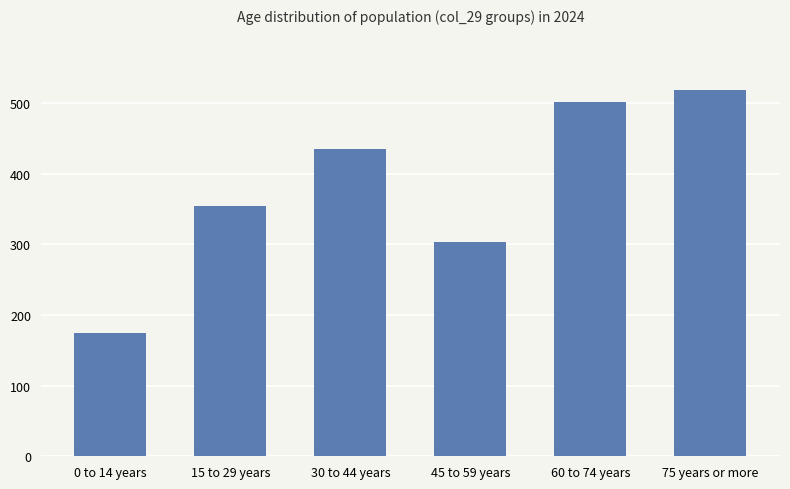

What is the label of the 1st bar from the right?

75 years or more